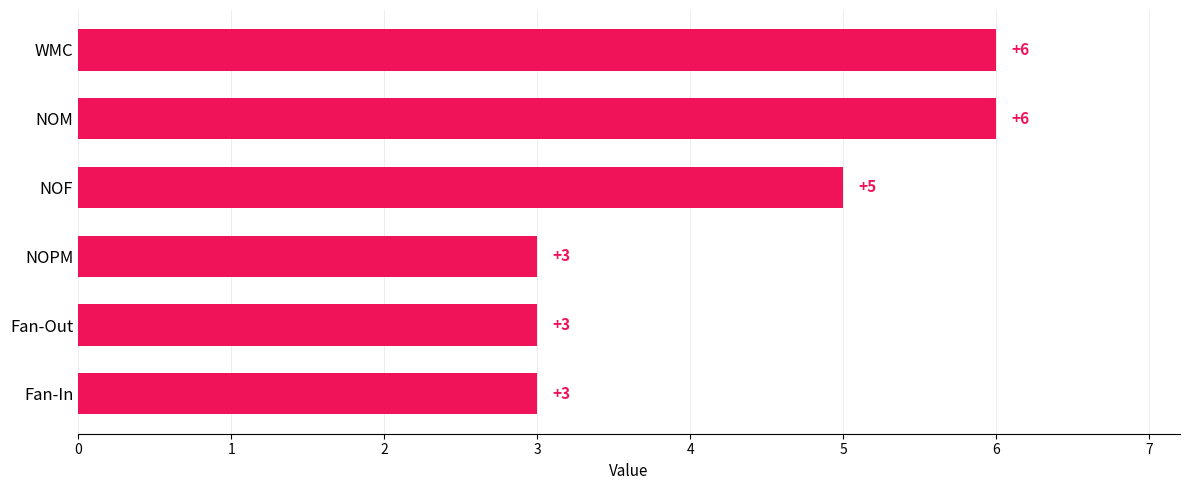

What is the difference between the maximum and minimum values?

3